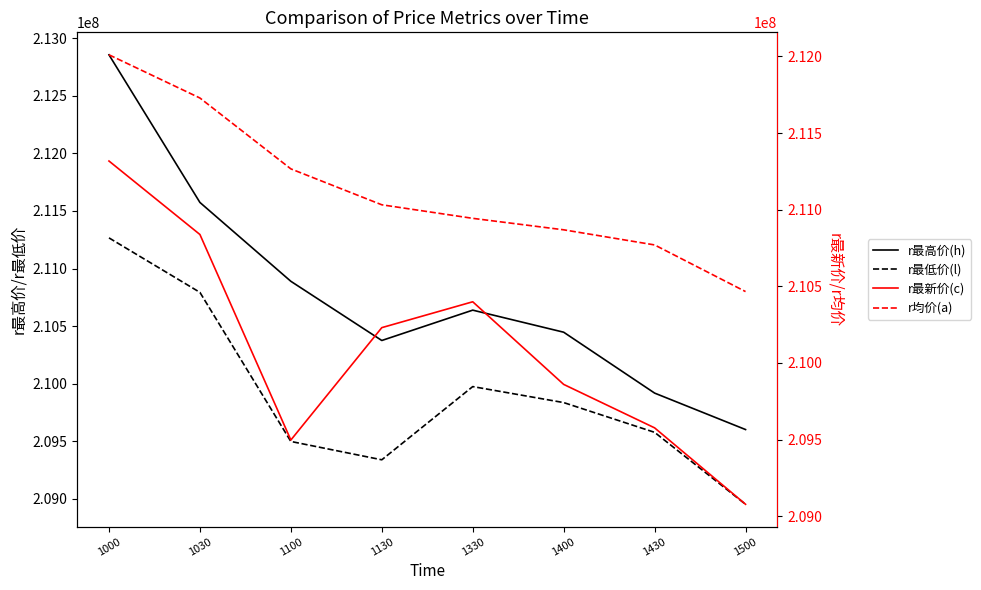

Is it true that r最低价(l) equals 209337700 at 1130?

True